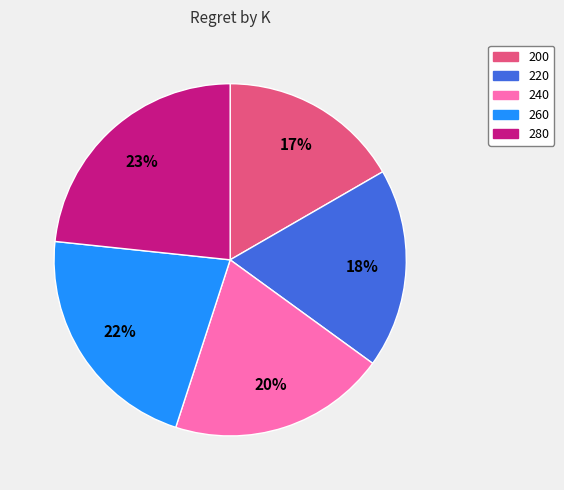

True or false: 220 accounts for 18% of the total.

True